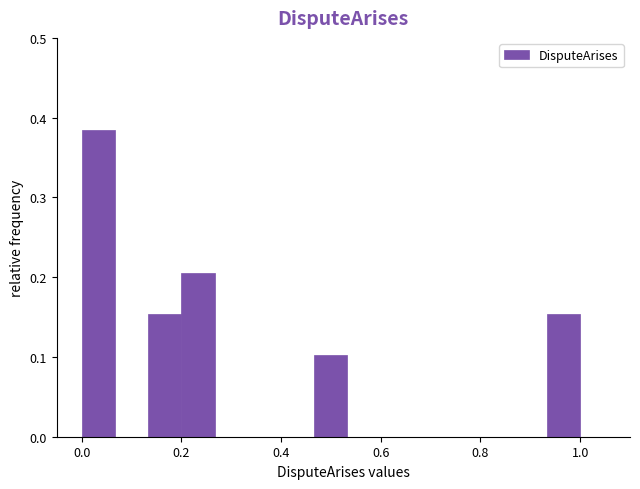

Read against the x-axis, roughly where is the centre of the tallest bar?

0.04